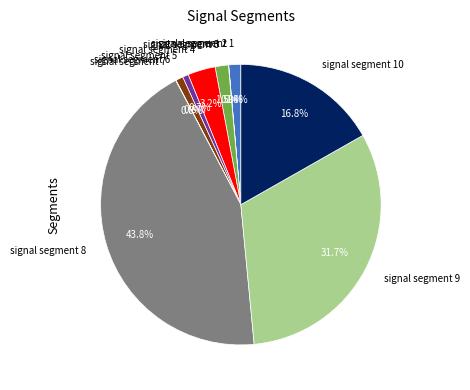

Is there a majority slice in this chart?

No